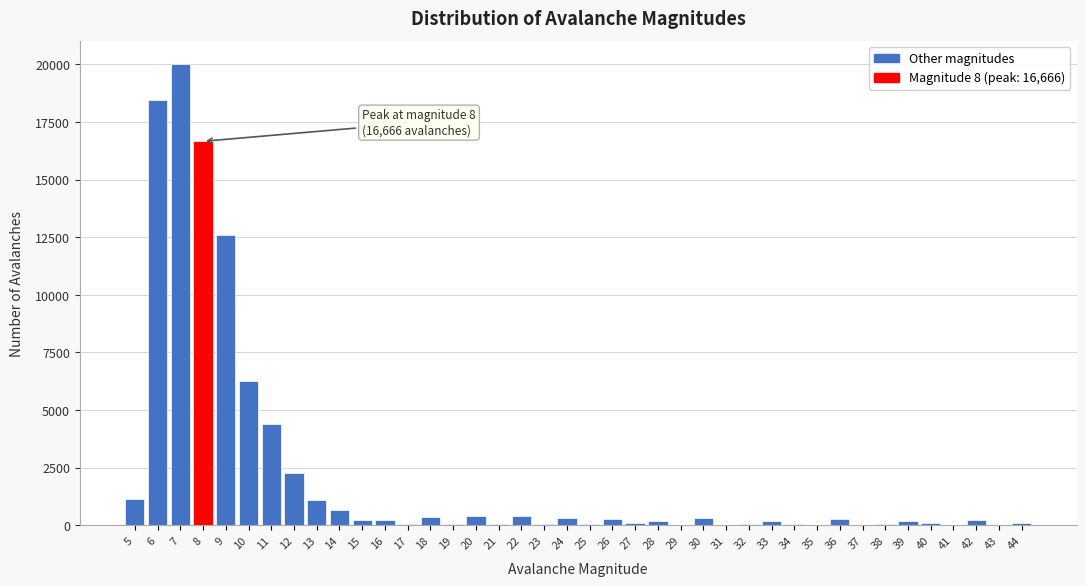

The value at 9 is 5678. True or false?

False